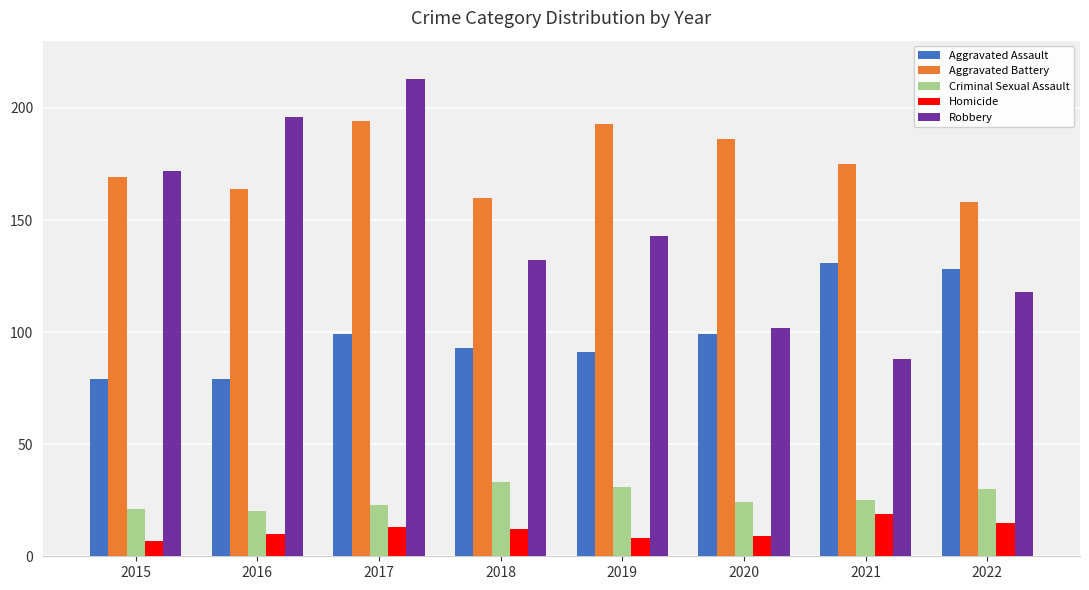

At which label does Aggravated Battery first exceed 175?

2017